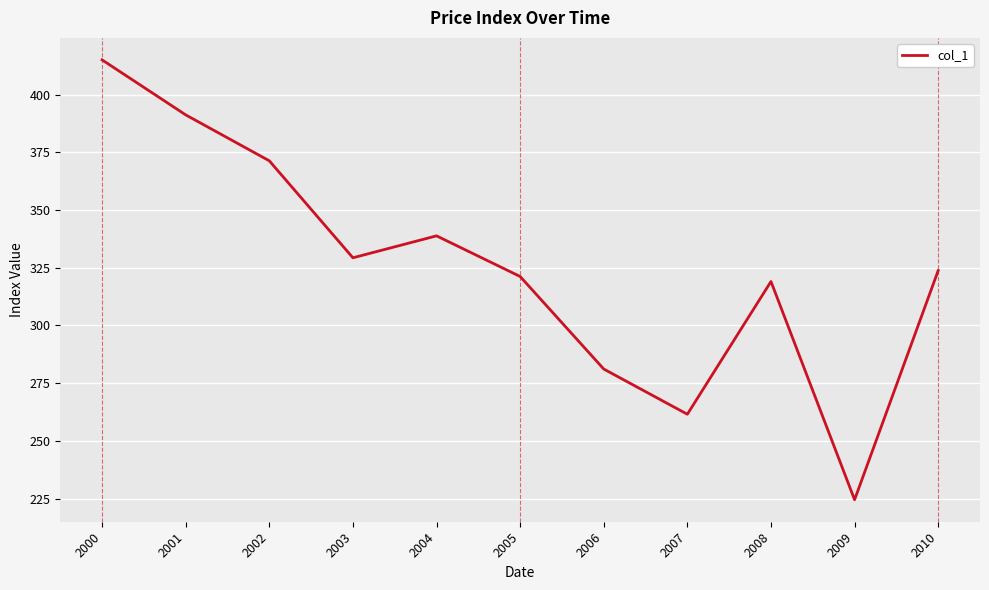

Does the chart display data point markers on the line(s)?

No